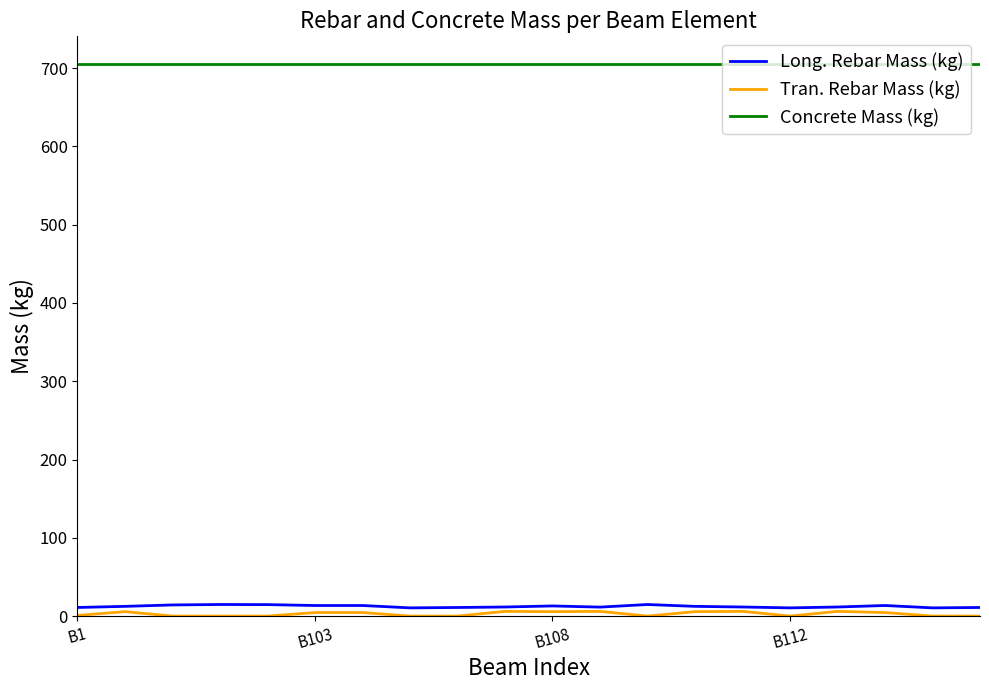

What is the maximum value for Concrete Mass (kg)?

705.3